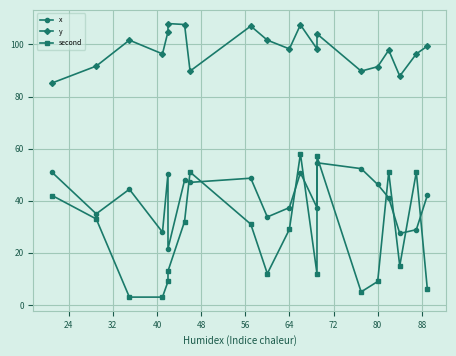

What is the maximum value for x?

54.6